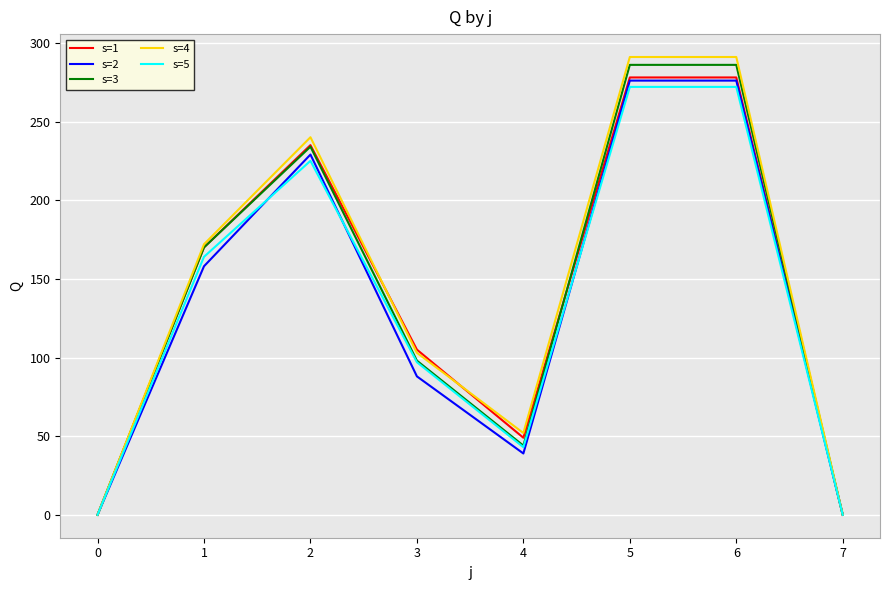

Is it true that s=5 equals 112 at 6?

False